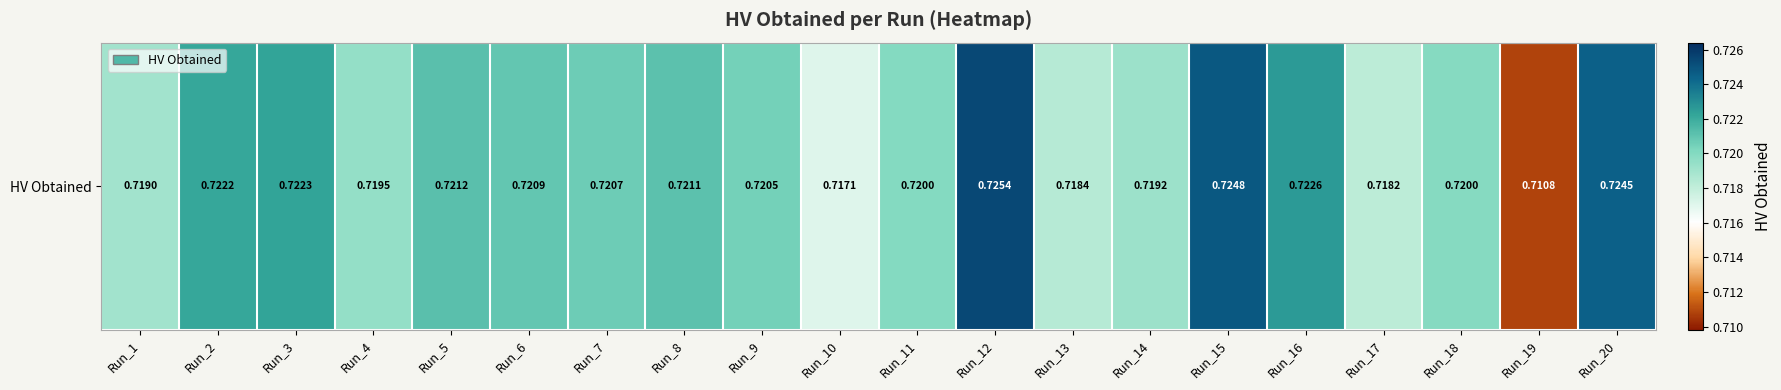

What is the smallest value displayed?

0.7